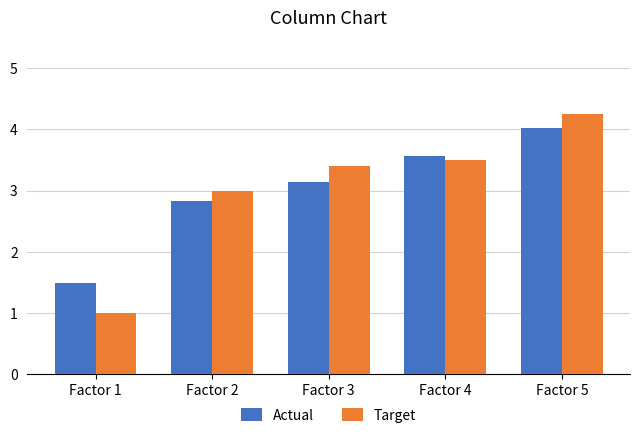

What is the value of the Target bar at the 2nd from the left?

3.0